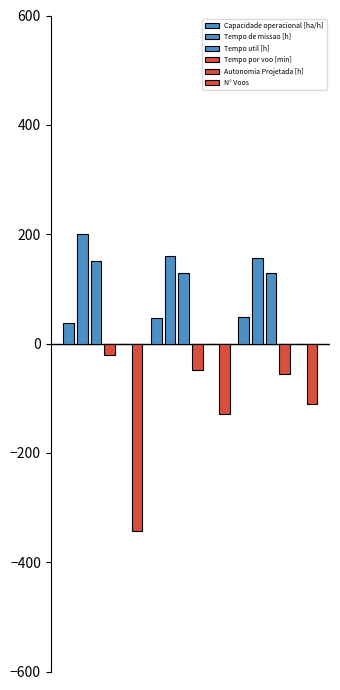

What is the sum of all Tempo de missao [h] values?

518.2